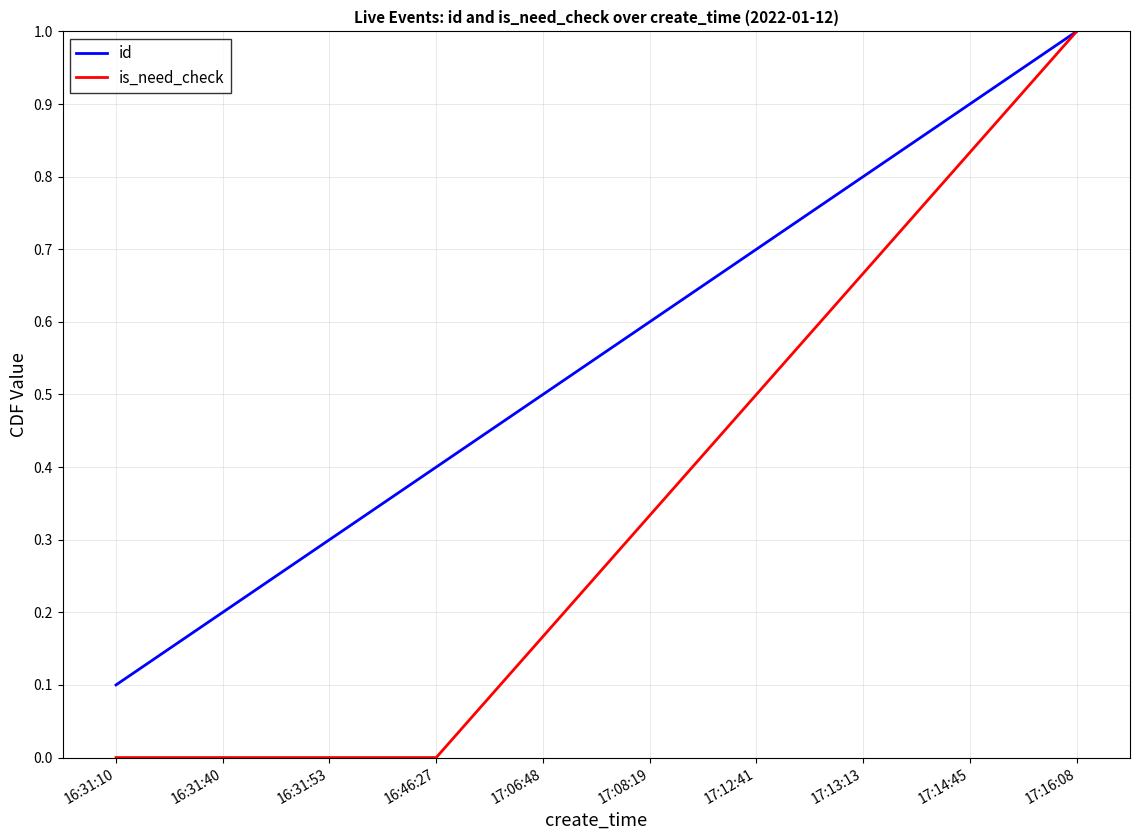

Which series has the widest spread of values?

is_need_check